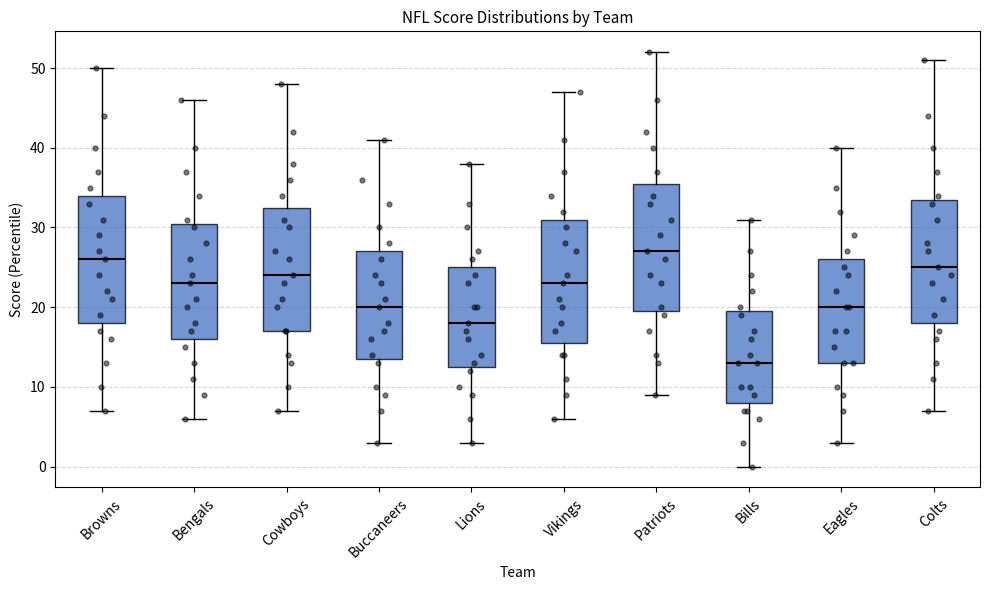

Reading left to right, read every box against the y-axis: the position of its median line, the range the box covers, and the ends of its whiskers. The values are not printed on the chart, so give them approximately, as read against the axis.

Browns: median 26, box 18 to 34, whiskers 7 to 50
Bengals: median 23, box 16 to 31, whiskers 6 to 46
Cowboys: median 24, box 17 to 33, whiskers 7 to 48
Buccaneers: median 20, box 14 to 27, whiskers 3 to 41
Lions: median 18, box 13 to 25, whiskers 3 to 38
Vikings: median 23, box 16 to 31, whiskers 6 to 47
Patriots: median 27, box 20 to 36, whiskers 9 to 52
Bills: median 13, box 8 to 20, whiskers 0 to 31
Eagles: median 20, box 13 to 26, whiskers 3 to 40
Colts: median 25, box 18 to 34, whiskers 7 to 51